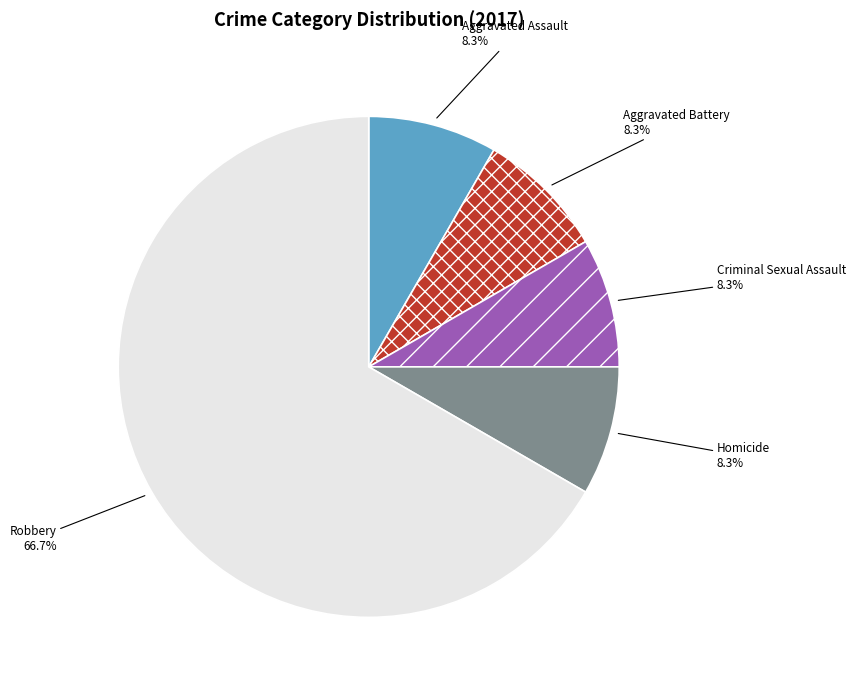

What percentage is the Homicide slice, to the nearest percent?

8%